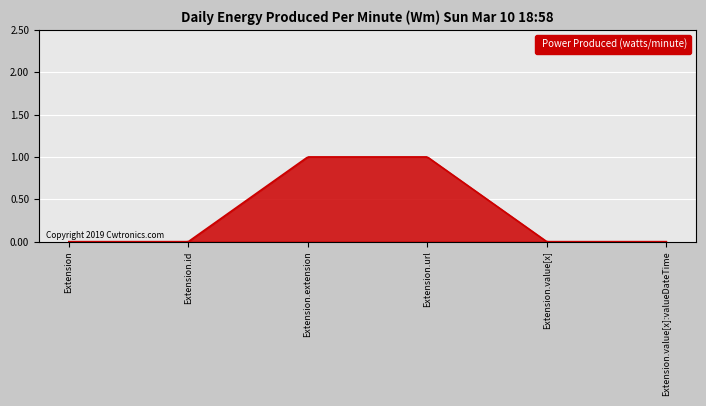

List the labels in order of value, smallest first.

Extension, Extension.id, Extension.value[x], Extension.value[x]:valueDateTime, Extension.extension, Extension.url